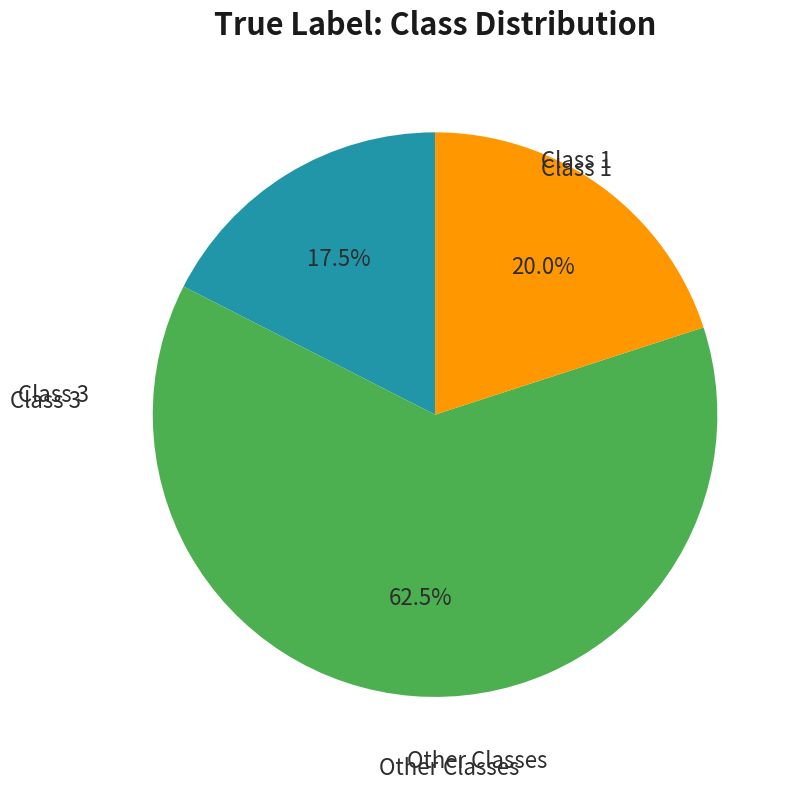

Does any single category account for the majority?

Yes